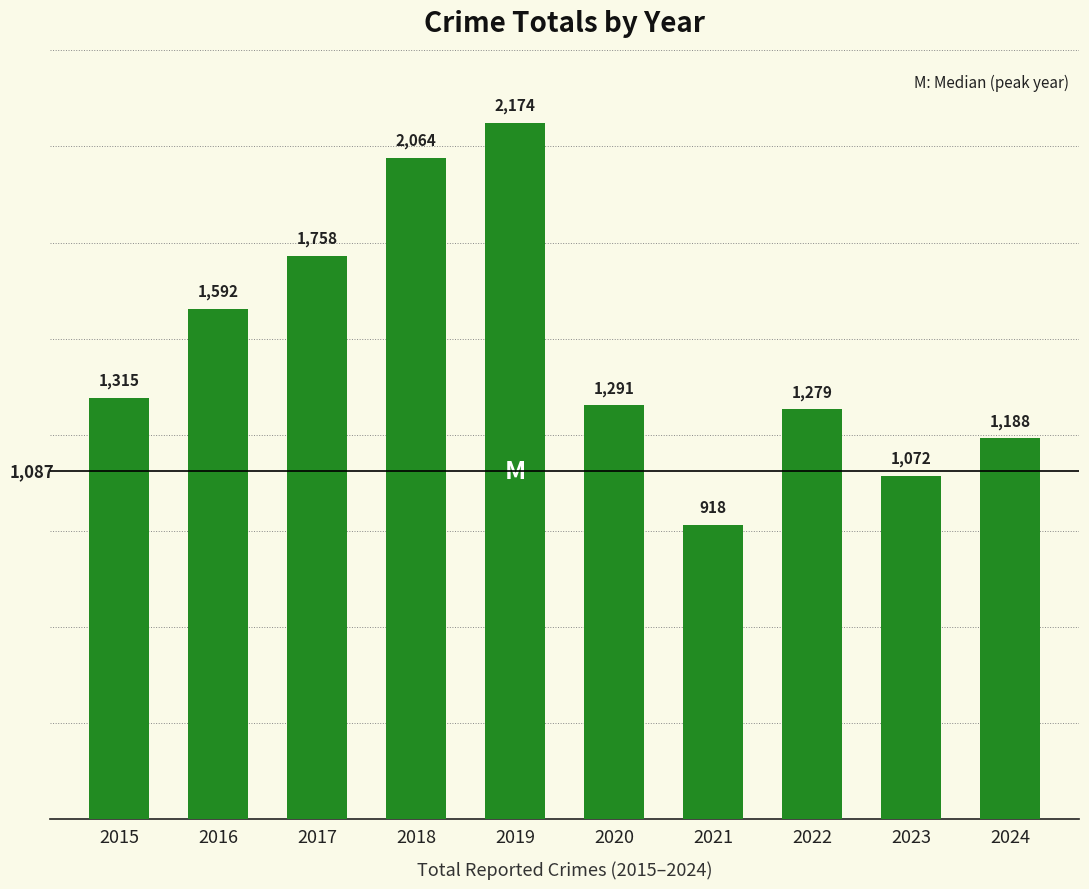

Reading left to right, list all the values displayed in this chart.

2015=1315	2016=1592	2017=1758	2018=2064	2019=2174	2020=1291	2021=918	2022=1279	2023=1072	2024=1188